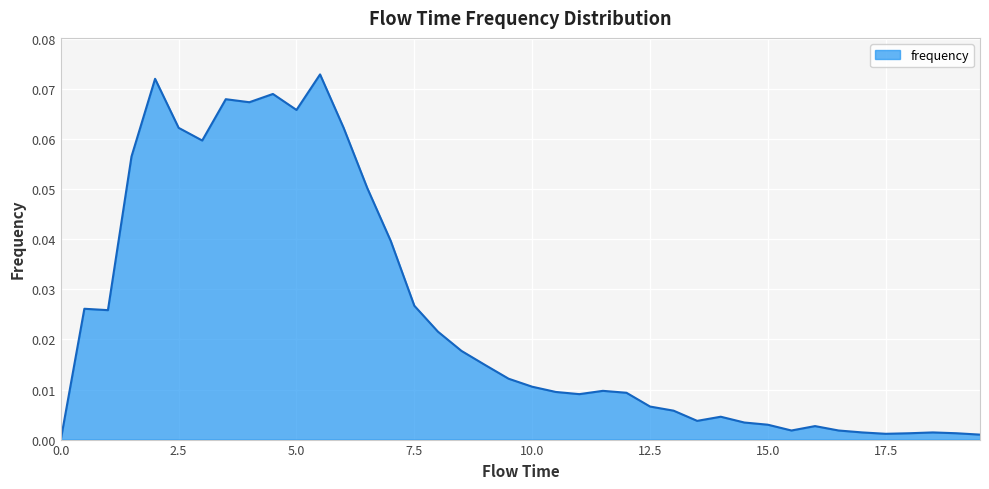

Does the chart display data point markers on the line(s)?

No